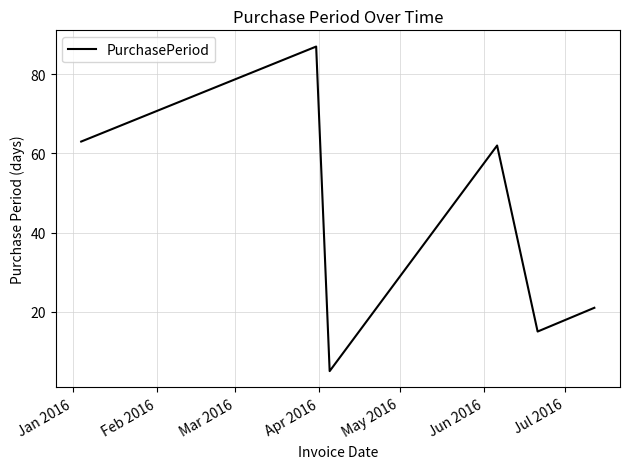

What is the average value?

42